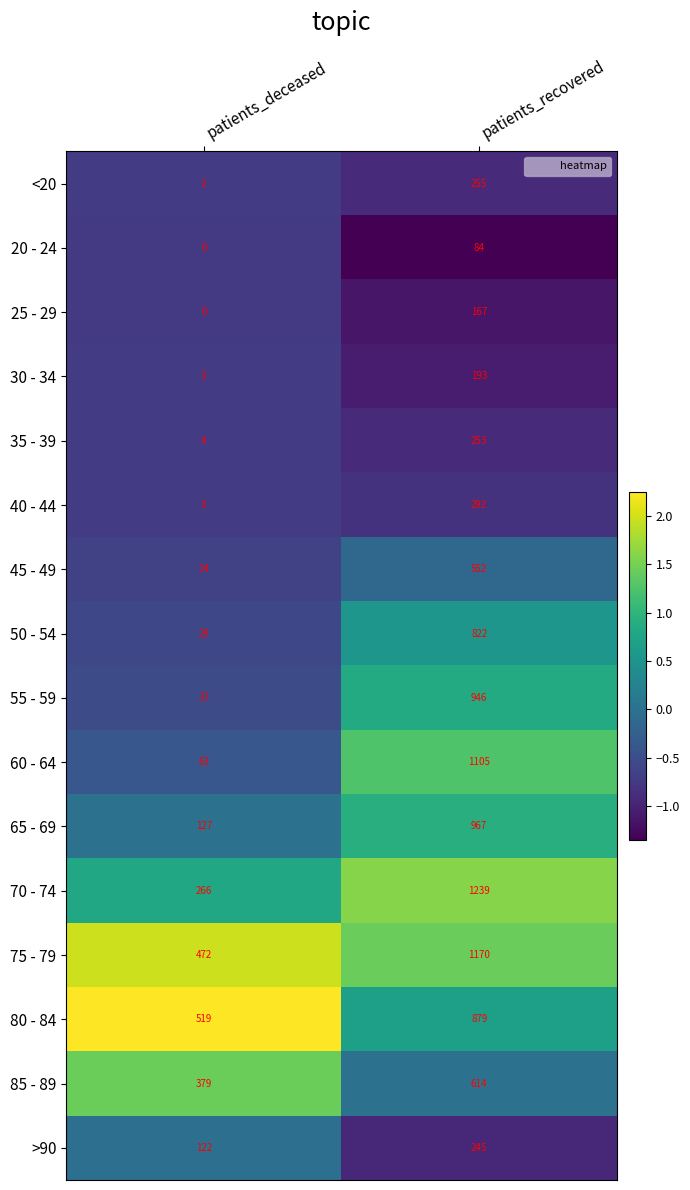

Rank the series by their maximum value, from highest to lowest.

70 - 74, 75 - 79, 60 - 64, 65 - 69, 55 - 59, 80 - 84, 50 - 54, 85 - 89, 45 - 49, 40 - 44, <20, 35 - 39, >90, 30 - 34, 25 - 29, 20 - 24